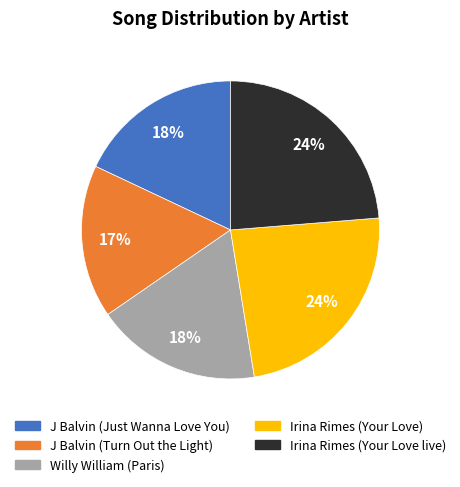

To the nearest percent, what percentage of the pie is J Balvin (Just Wanna Love You)?

18%